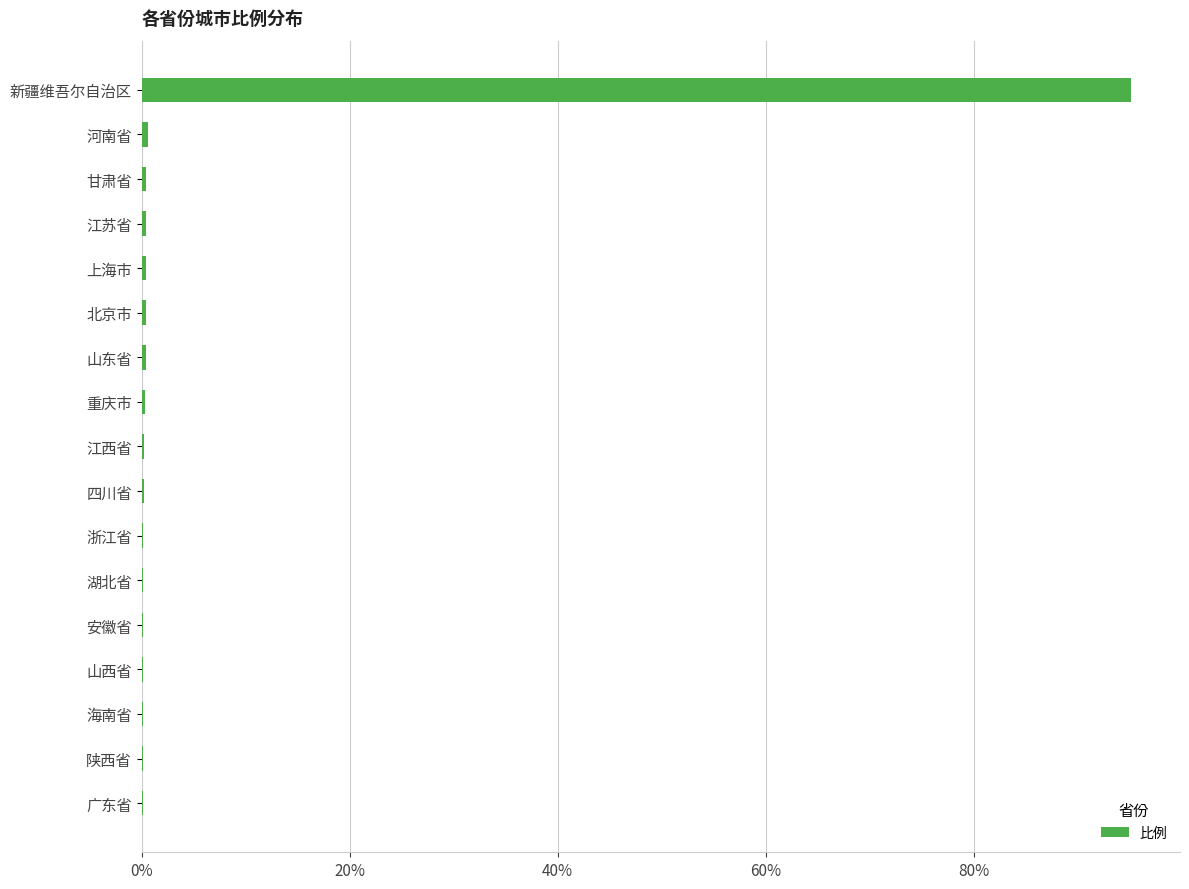

Is it true that the value at 新疆维吾尔自治区 is 95.1?

True